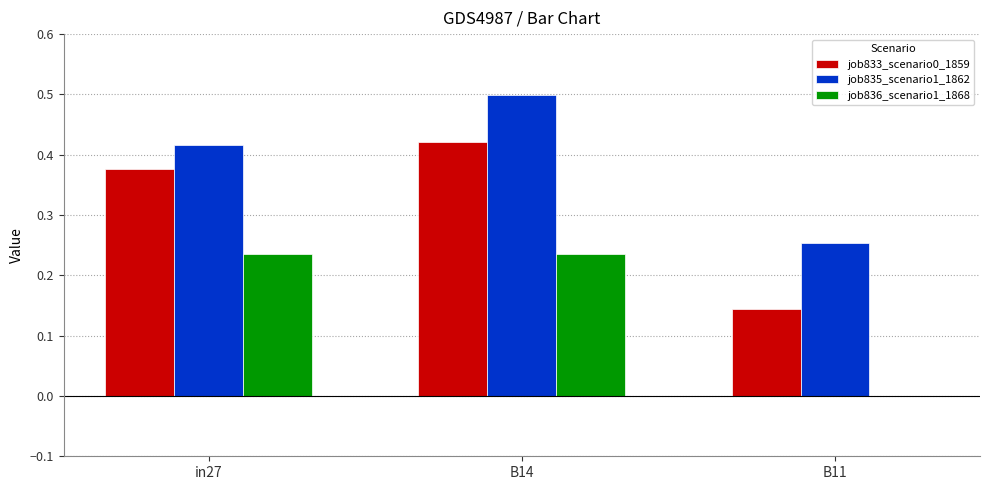

Are the bars grouped side by side (vs. stacked)?

Yes